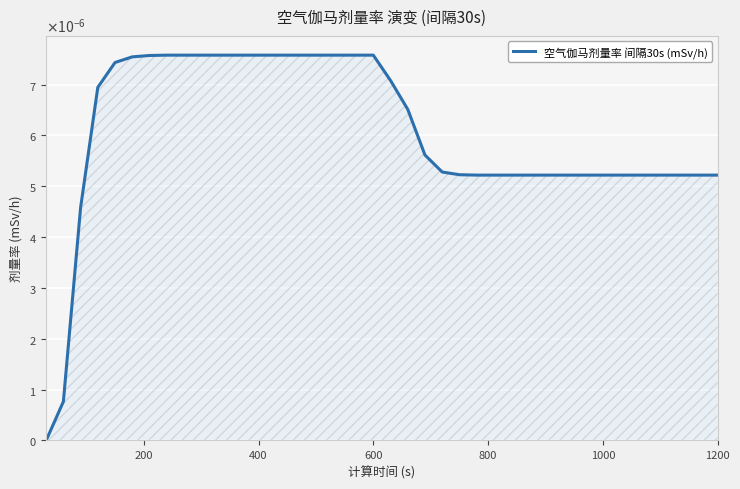

Does the chart have visible grid lines?

Yes